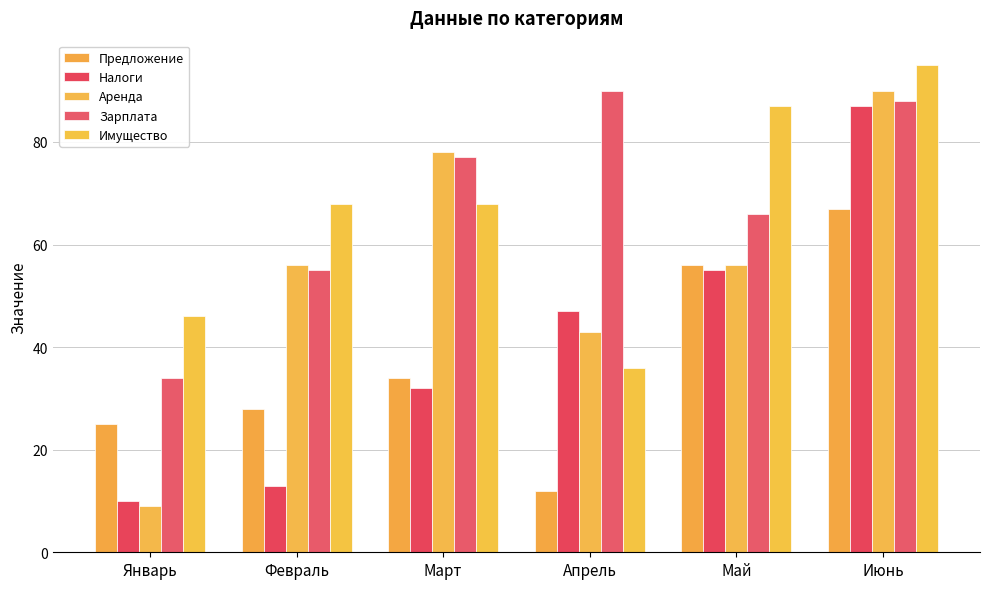

What position from the right is Март?

4